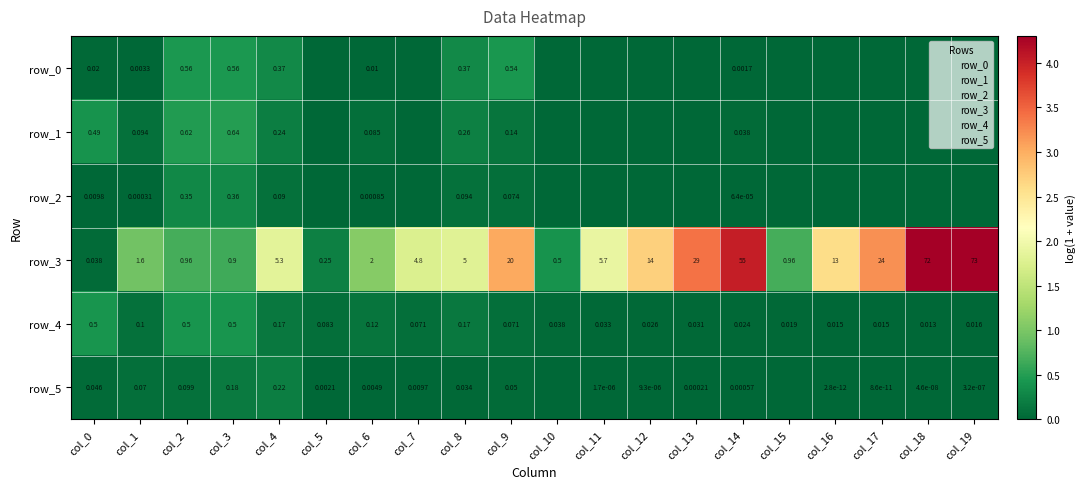

At how many categories does at least one series exceed 2?

8